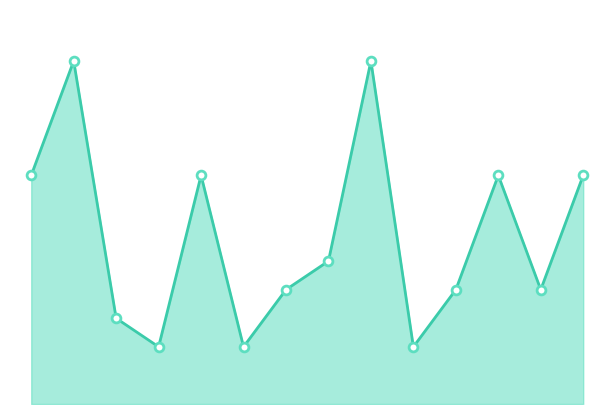

How many lines are shown in the chart?

1